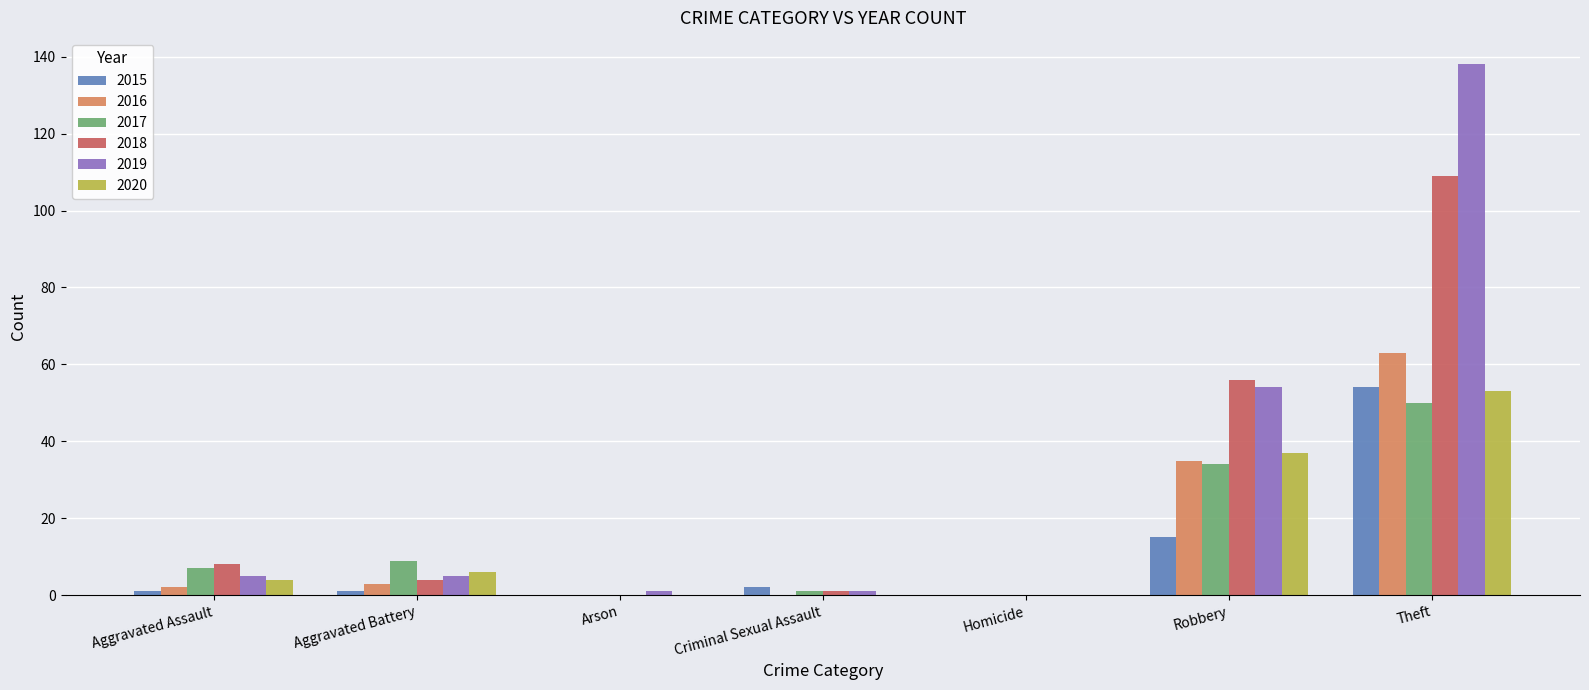

Reading left to right, extract all data points from this chart.

2015: 1	1	0	2	0	15	54
2016: 2	3	0	0	0	35	63
2017: 7	9	0	1	0	34	50
2018: 8	4	0	1	0	56	109
2019: 5	5	1	1	0	54	138
2020: 4	6	0	0	0	37	53